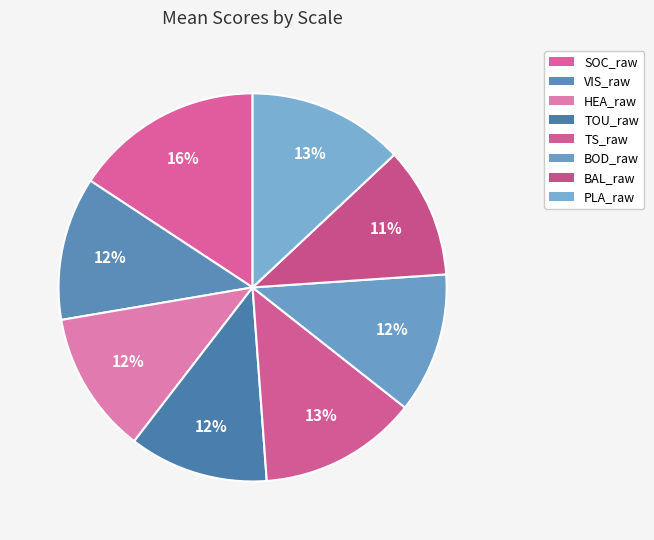

Is it true that TOU_raw is 24% of the pie?

False